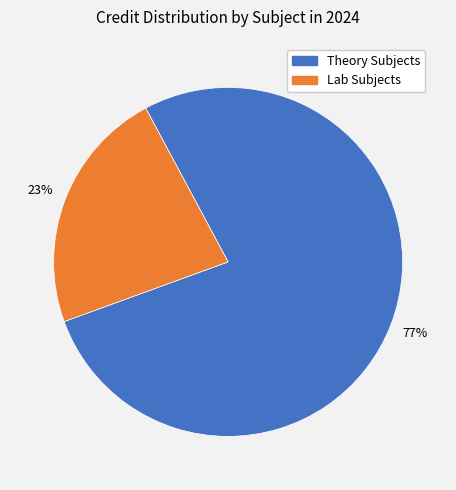

Is there any slice that represents more than half of the pie?

Yes